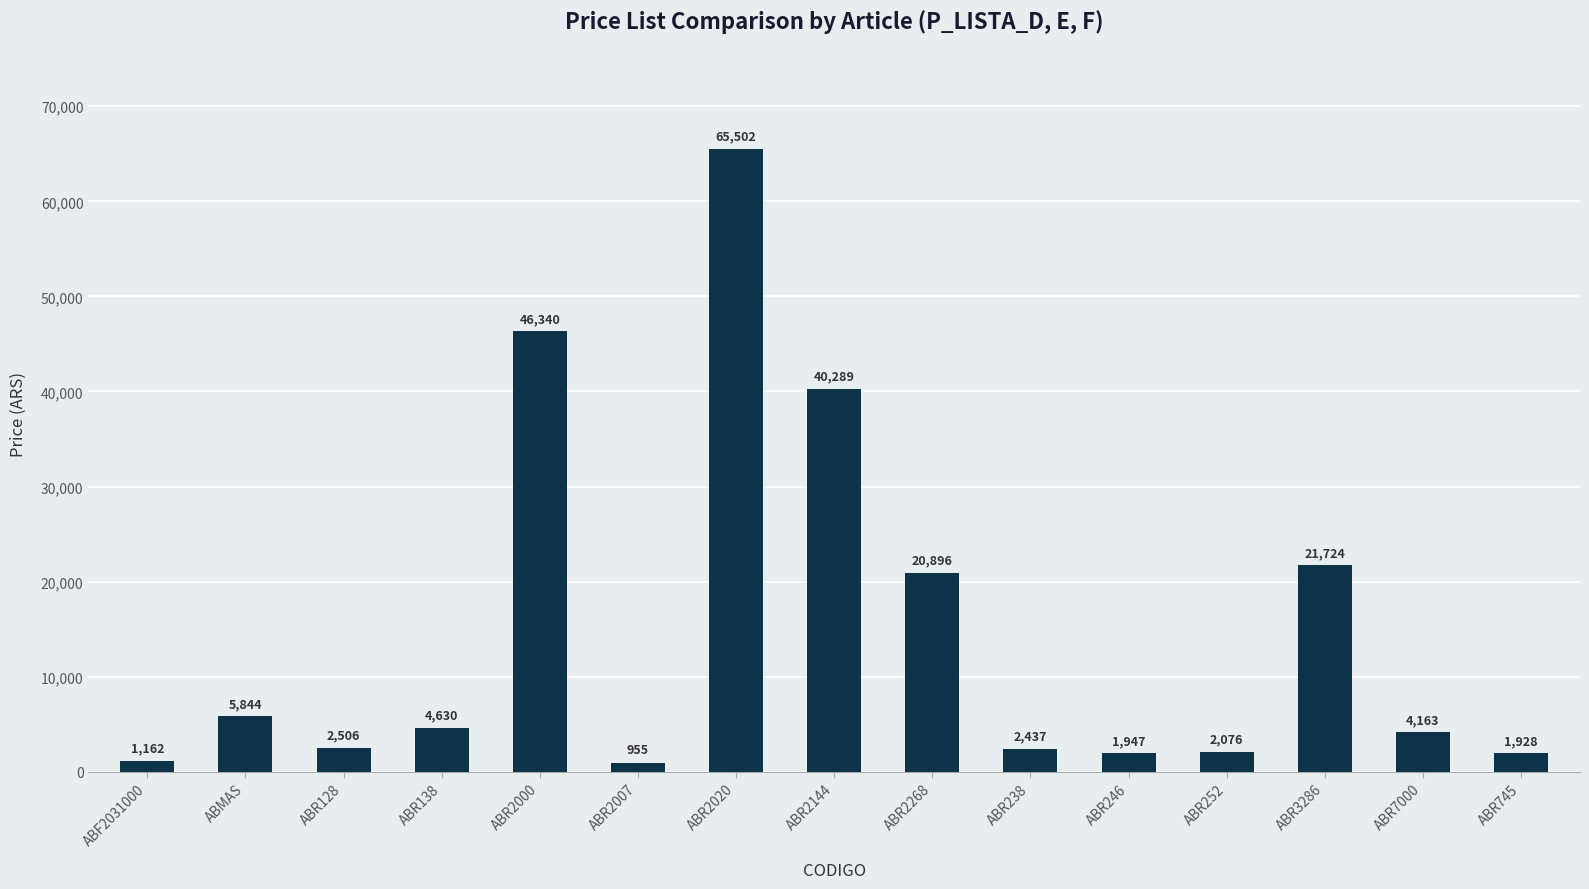

Is it true that the value at ABR2268 is 28169.8?

False